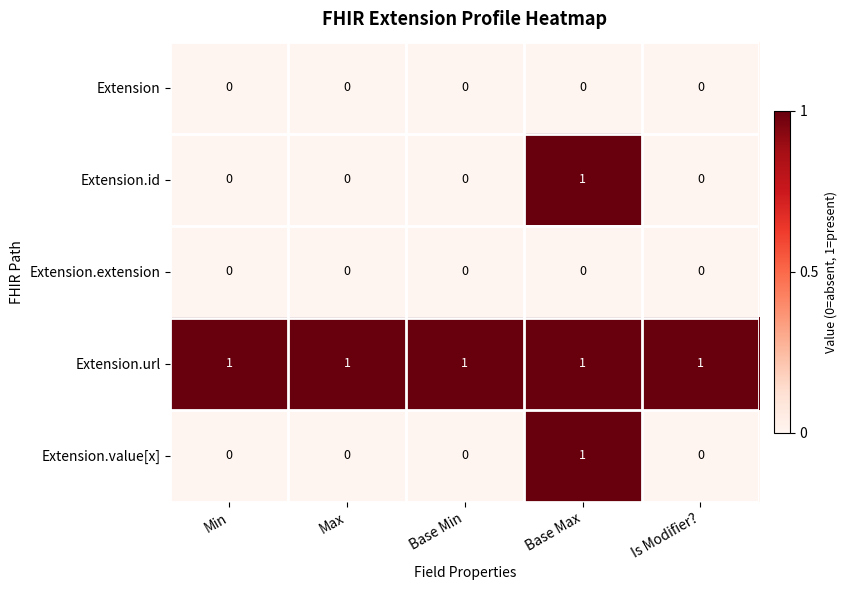

Reading left to right, extract all data points from this chart.

Extension: 0	0	0	0	0
Extension.id: 0	0	0	1	0
Extension.extension: 0	0	0	0	0
Extension.url: 1	1	1	1	1
Extension.value[x]: 0	0	0	1	0